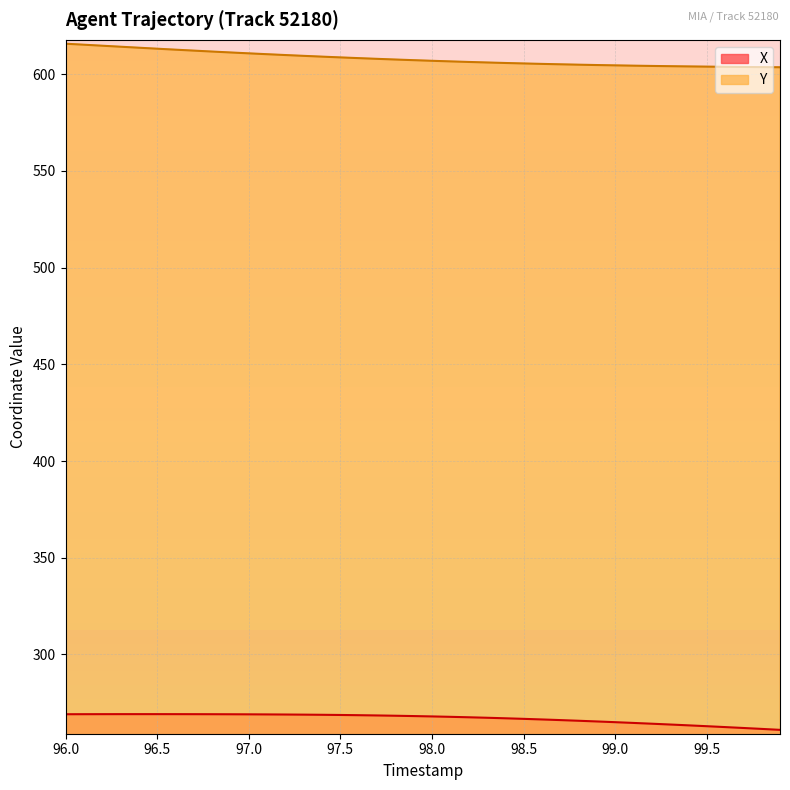

Does the chart have visible grid lines?

Yes